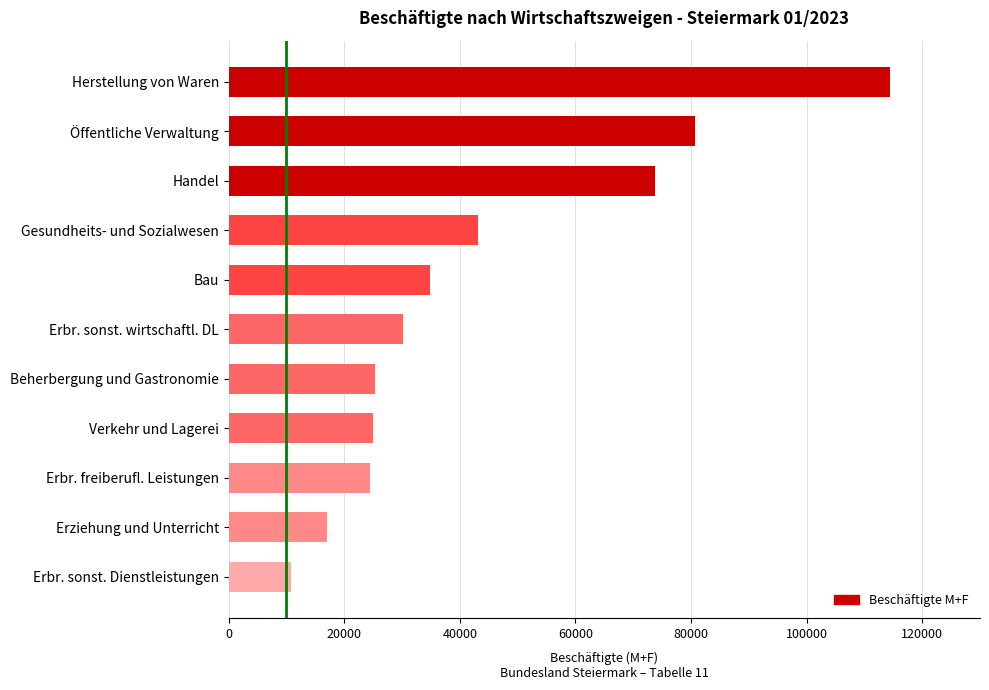

What is the sum of all values?

479876